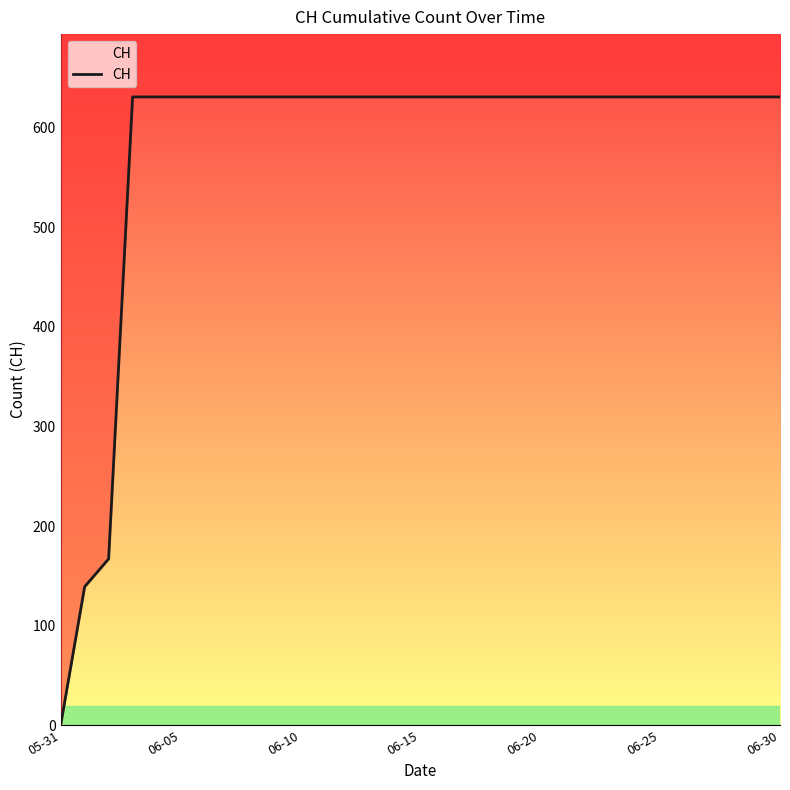

How many series are shown in this chart?

1